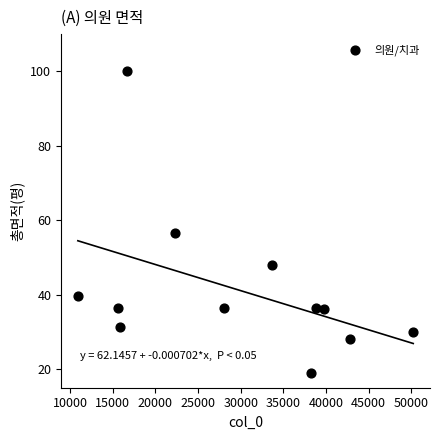

What Y value in the scatter plot is closest to 59?

56.6